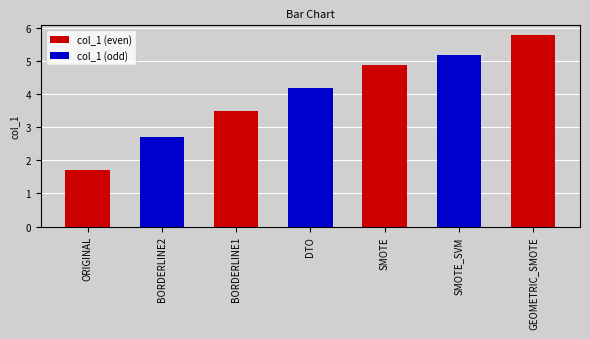

What is the difference between the values at BORDERLINE2 and BORDERLINE1?

0.8